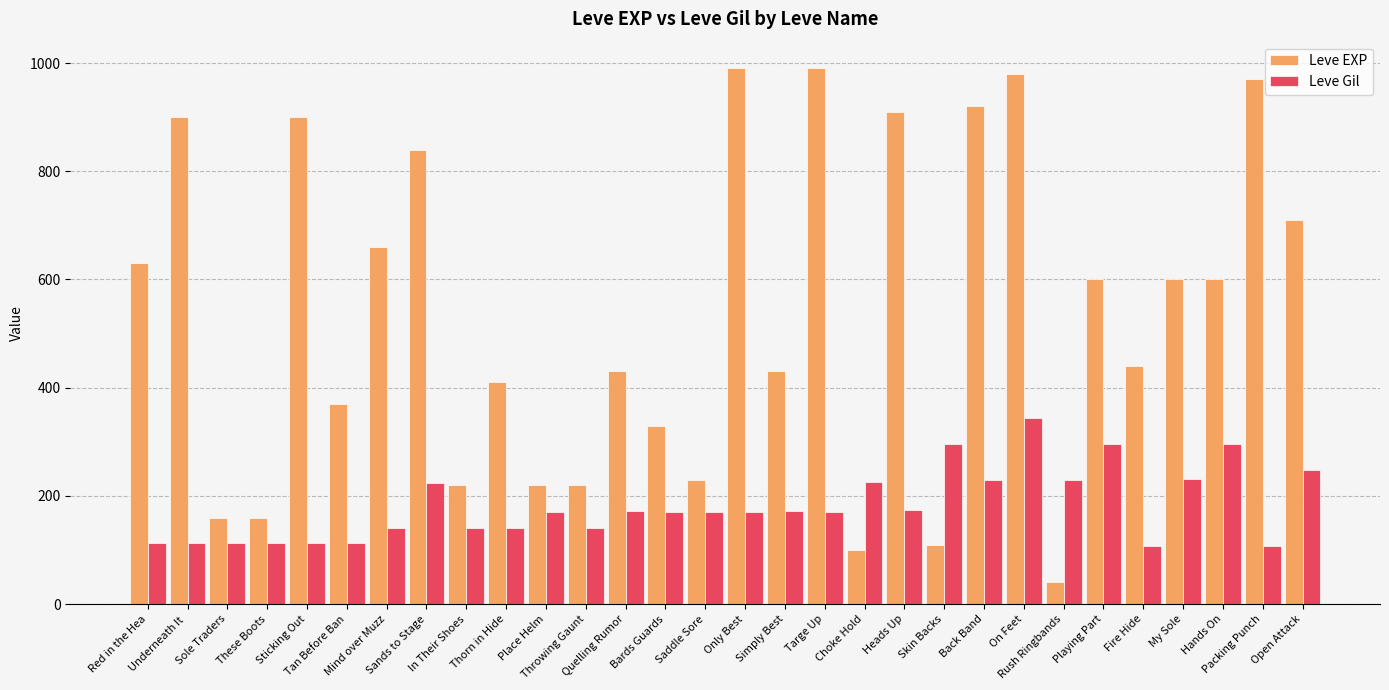

What is the difference between the Leve Gil values at Sticking Out and Sands to Stage?

112